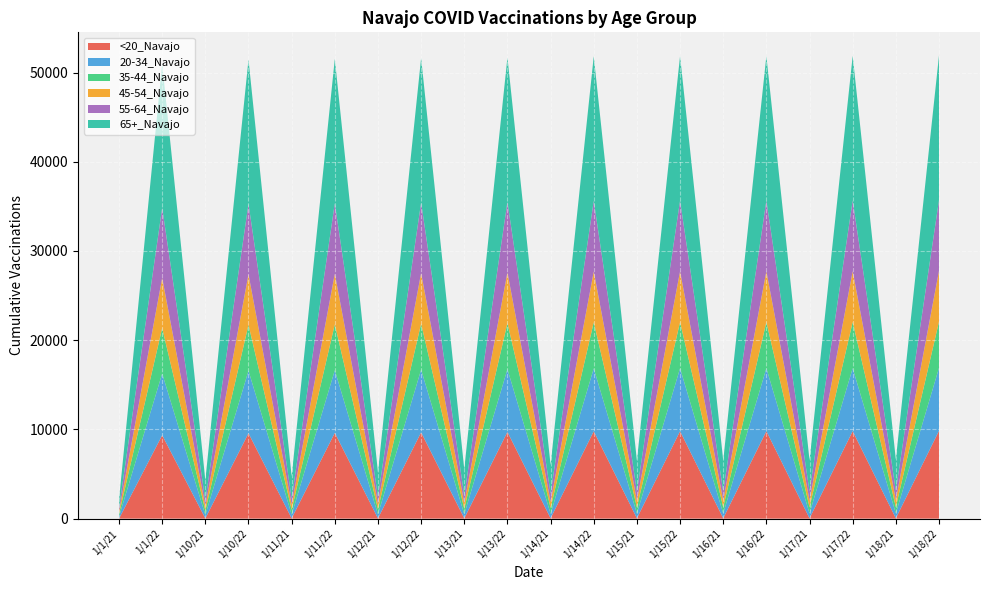

Reading left to right, list all the values displayed in this chart.

<20_Navajo: 1/1/21=5	1/1/22=9350	1/10/21=29	1/10/22=9573	1/11/21=32	1/11/22=9615	1/12/21=33	1/12/22=9675	1/13/21=33	1/13/22=9716	1/14/21=41	1/14/22=9794	1/15/21=42	1/15/22=9803	1/16/21=42	1/16/22=9805	1/17/21=42	1/17/22=9808	1/18/21=42	1/18/22=9839
20-34_Navajo: 1/1/21=232	1/1/22=6916	1/10/21=381	1/10/22=7004	1/11/21=420	1/11/22=7016	1/12/21=447	1/12/22=7028	1/13/21=465	1/13/22=7036	1/14/21=498	1/14/22=7047	1/15/21=534	1/15/22=7052	1/16/21=538	1/16/22=7053	1/17/21=540	1/17/22=7053	1/18/21=551	1/18/22=7059
35-44_Navajo: 1/1/21=293	1/1/22=5097	1/10/21=492	1/10/22=5143	1/11/21=540	1/11/22=5147	1/12/21=567	1/12/22=5152	1/13/21=593	1/13/22=5158	1/14/21=642	1/14/22=5167	1/15/21=689	1/15/22=5170	1/16/21=690	1/16/22=5170	1/17/21=691	1/17/22=5175	1/18/21=703	1/18/22=5178
45-54_Navajo: 1/1/21=304	1/1/22=5616	1/10/21=515	1/10/22=5660	1/11/21=584	1/11/22=5662	1/12/21=645	1/12/22=5669	1/13/21=672	1/13/22=5677	1/14/21=714	1/14/22=5687	1/15/21=776	1/15/22=5691	1/16/21=777	1/16/22=5692	1/17/21=777	1/17/22=5694	1/18/21=806	1/18/22=5694
55-64_Navajo: 1/1/21=360	1/1/22=7864	1/10/21=621	1/10/22=7904	1/11/21=672	1/11/22=7909	1/12/21=743	1/12/22=7913	1/13/21=816	1/13/22=7915	1/14/21=904	1/14/22=7926	1/15/21=990	1/15/22=7930	1/16/21=992	1/16/22=7930	1/17/21=994	1/17/22=7931	1/18/21=1022	1/18/22=7931
65+_Navajo: 1/1/21=938	1/1/22=16129	1/10/21=2263	1/10/22=16172	1/11/21=2507	1/11/22=16179	1/12/21=2761	1/12/22=16186	1/13/21=2968	1/13/22=16192	1/14/21=3209	1/14/22=16201	1/15/21=3482	1/15/22=16201	1/16/21=3491	1/16/22=16202	1/17/21=3493	1/17/22=16206	1/18/21=3516	1/18/22=16207